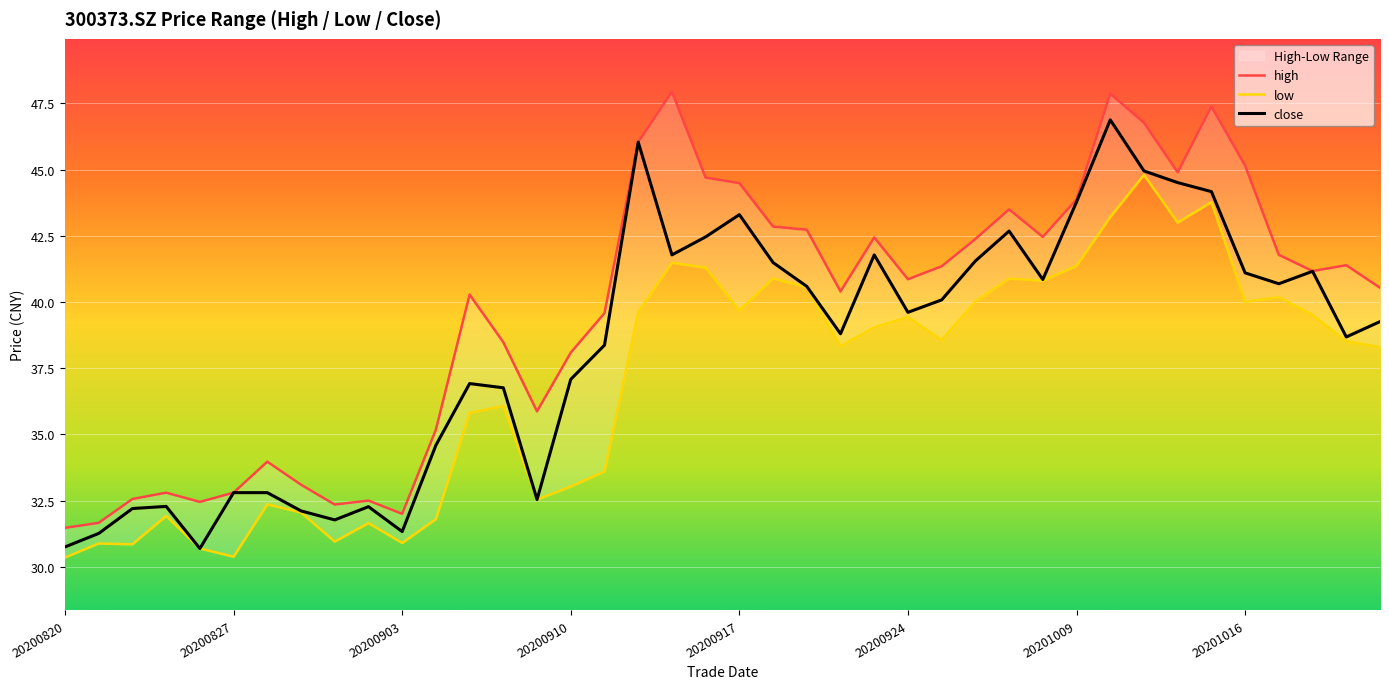

True or false: close has a value of 66.2 at 20201022.

False